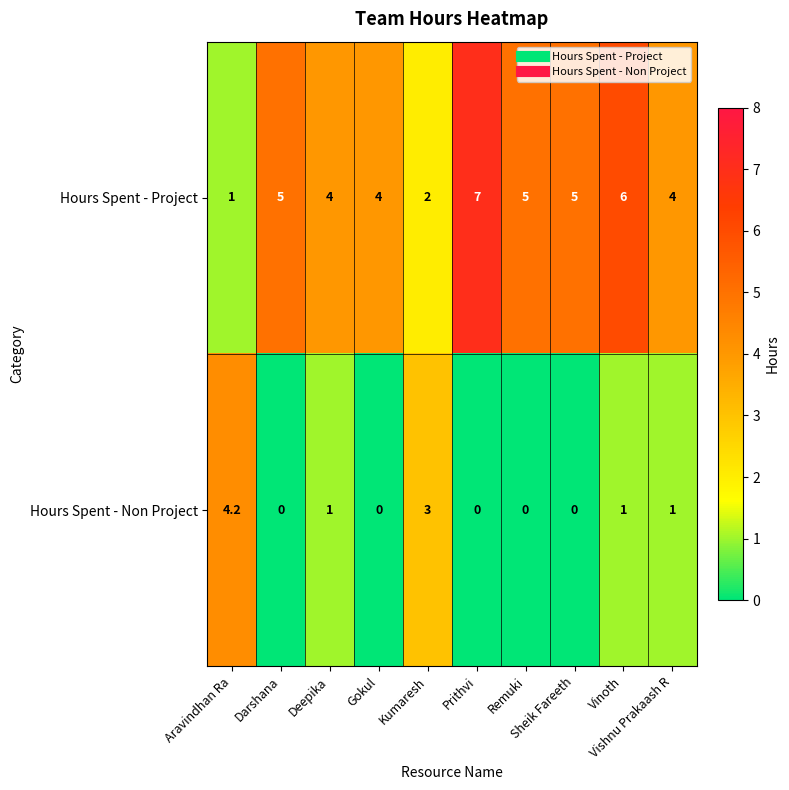

Which series has the largest range (max minus min)?

Hours Spent - Project